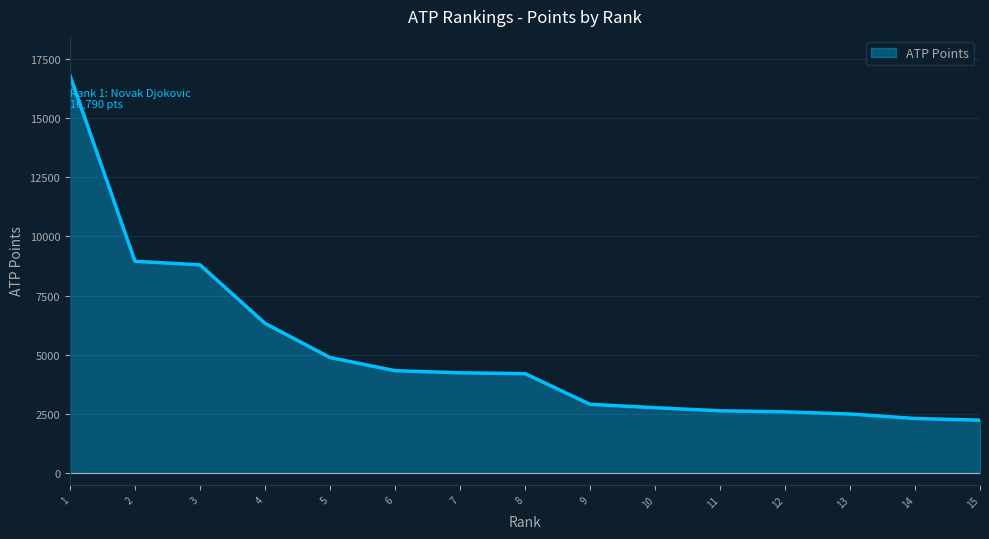

What is the difference between the maximum and minimum values?

14555